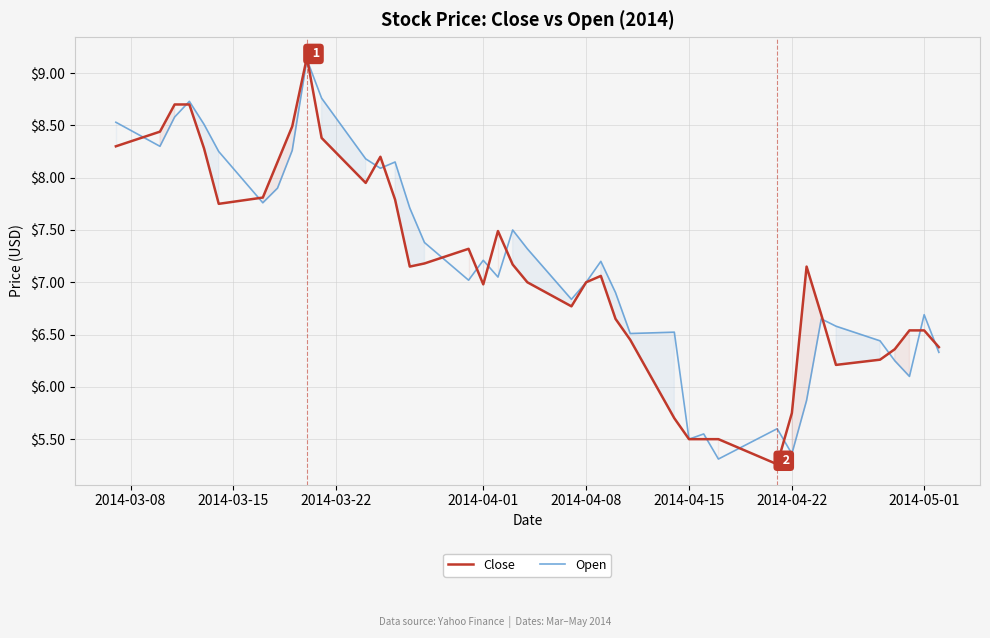

Rank the series by their maximum value, from highest to lowest.

Close, Open